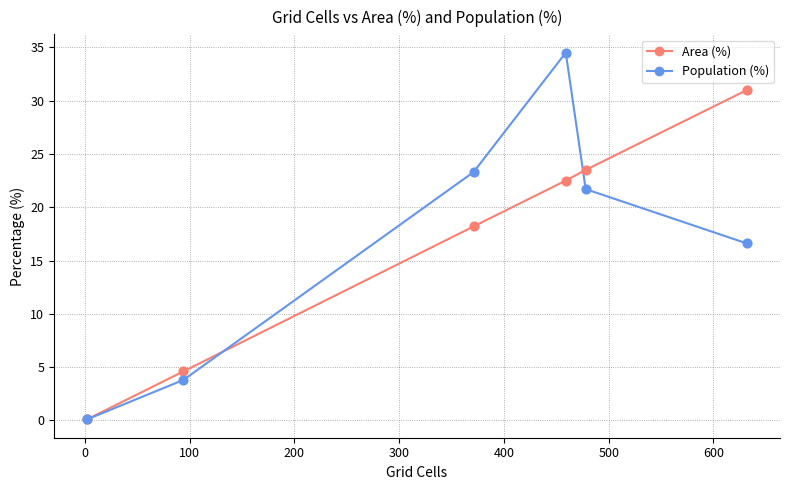

At how many categories does at least one series exceed 12?

4